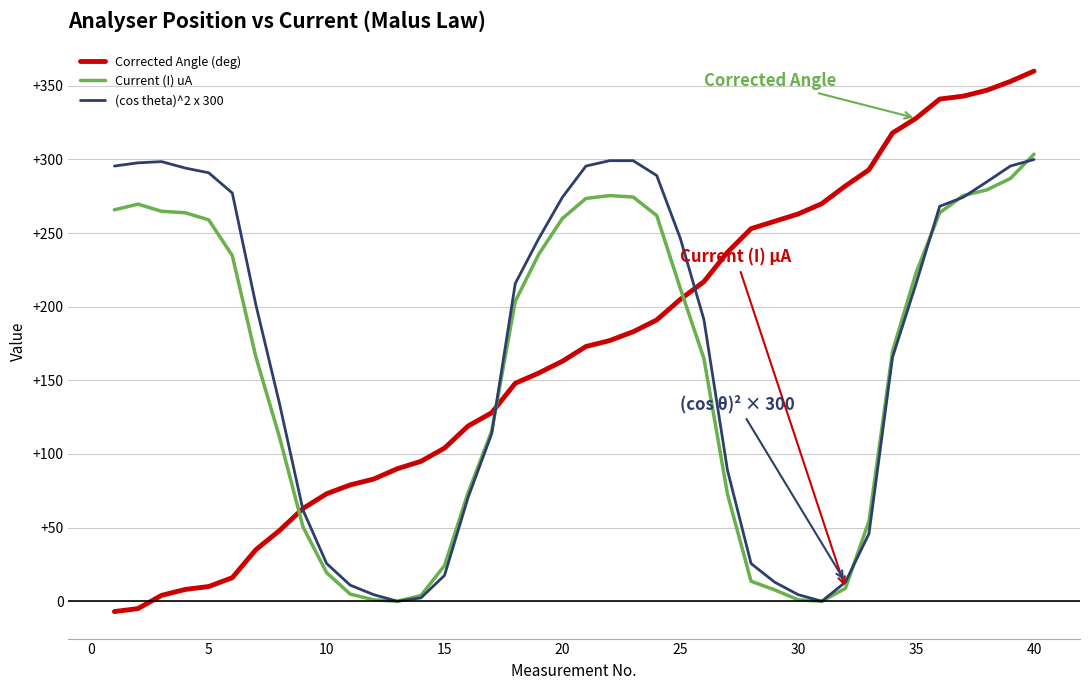

What is the highest value of the (cos theta)^2 x 300 series?

300.0